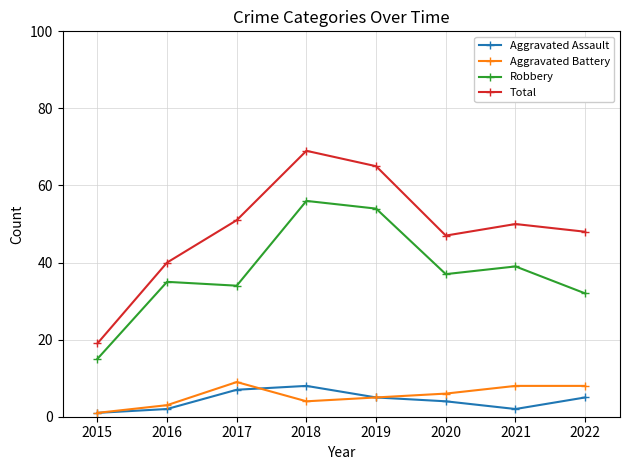

Where is the first local minimum for Robbery?

2017